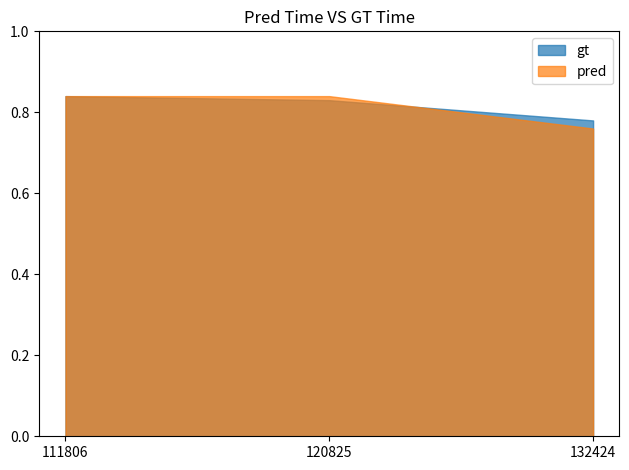

Reading left to right, extract all data points from this chart.

gt: 111806=0.8	120825=0.8	132424=0.8
pred: 111806=0.8	120825=0.8	132424=0.8